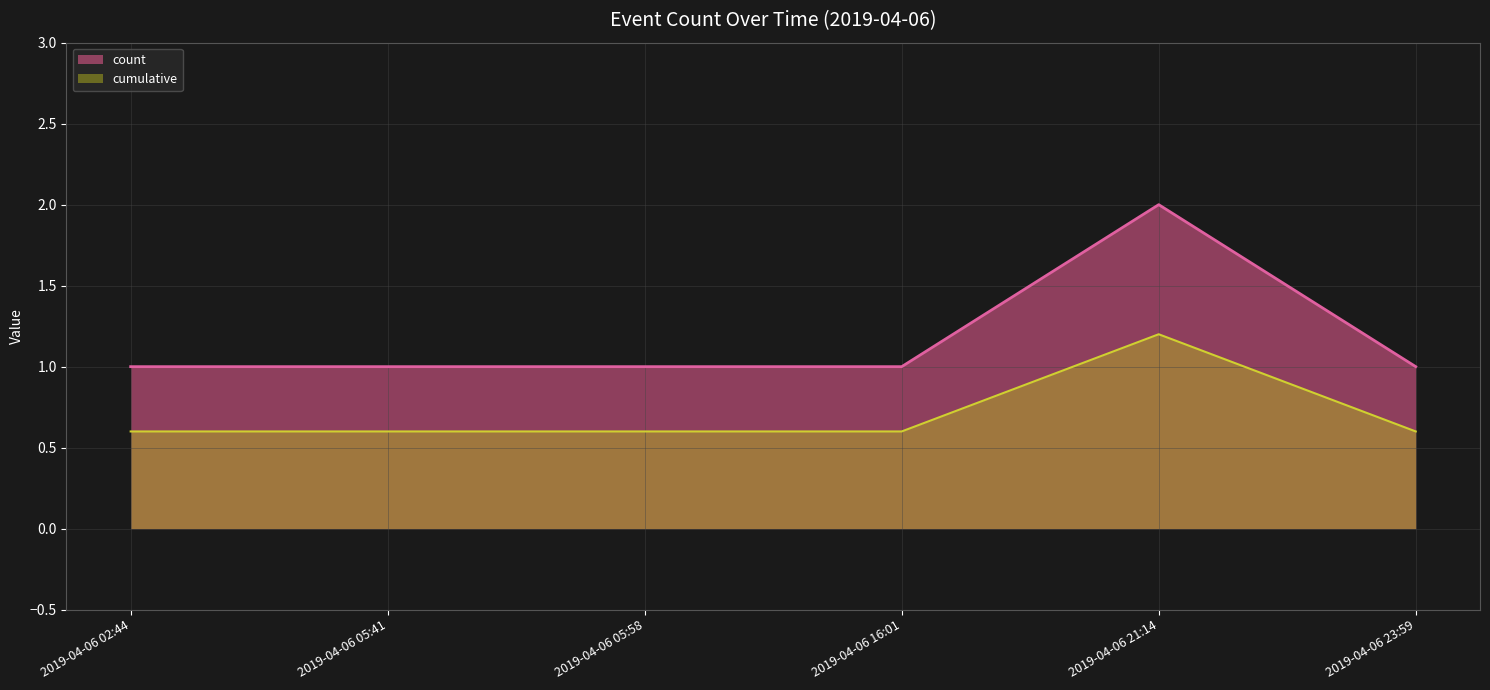

How many points are higher than both their immediate neighbors (excluding endpoints)?

1